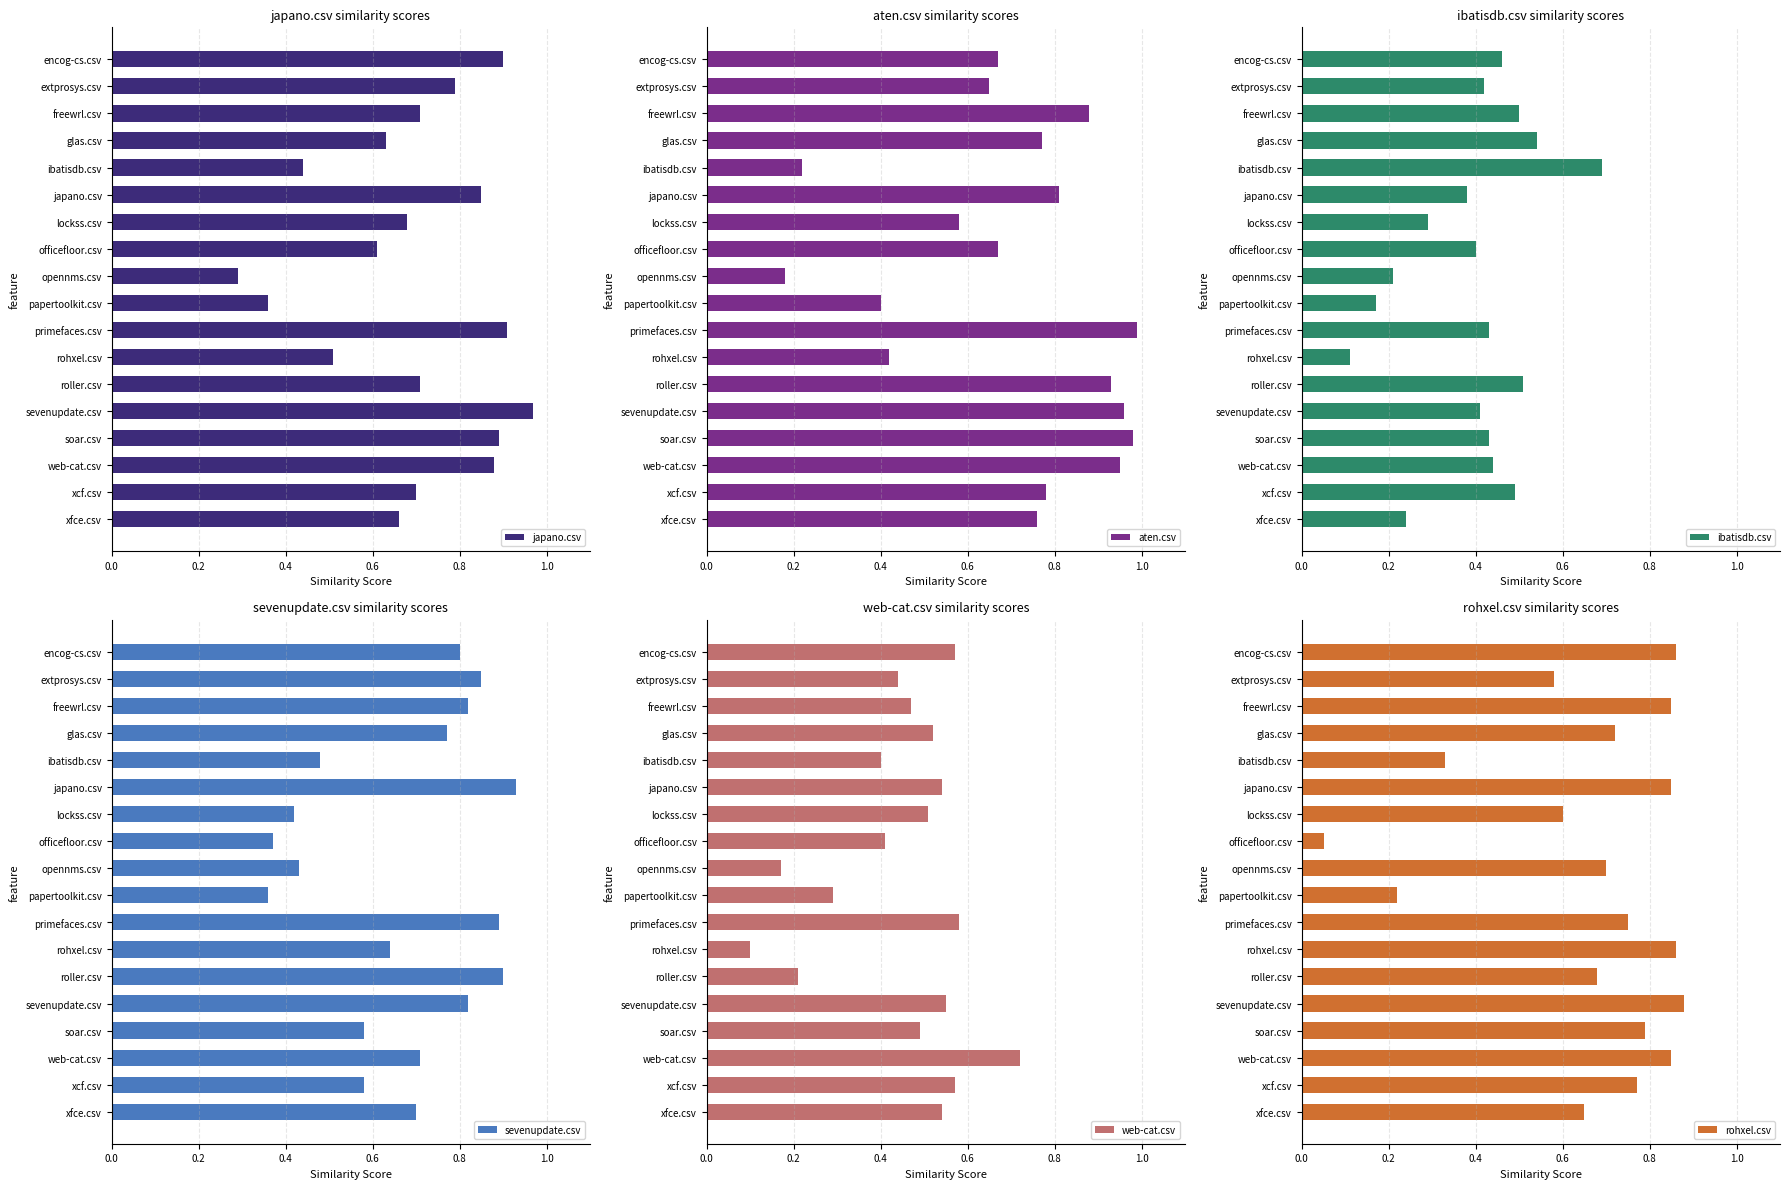

What is the difference between the maximum and minimum values in the japano.csv series?

0.7